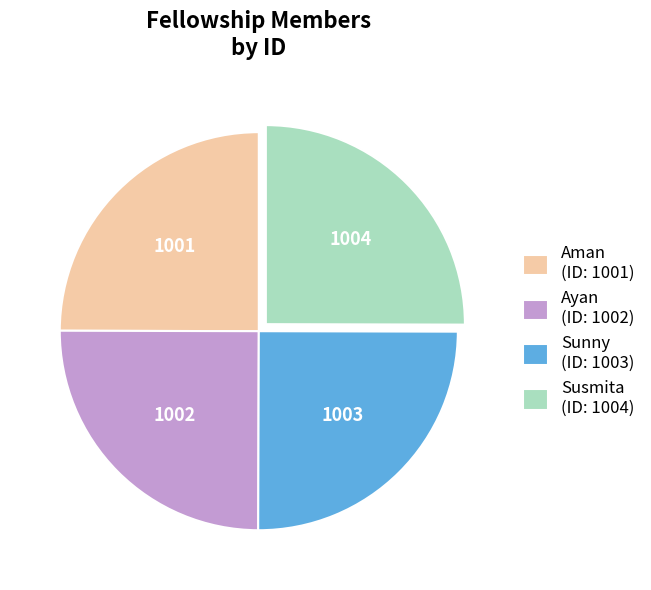

True or false: Ayan accounts for 34% of the total.

False